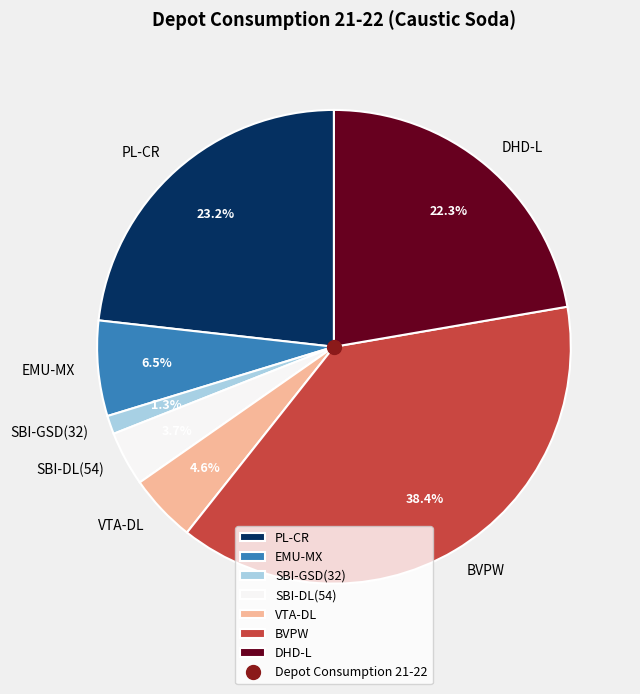

Which has a higher value, DHD-L or EMU-MX?

DHD-L